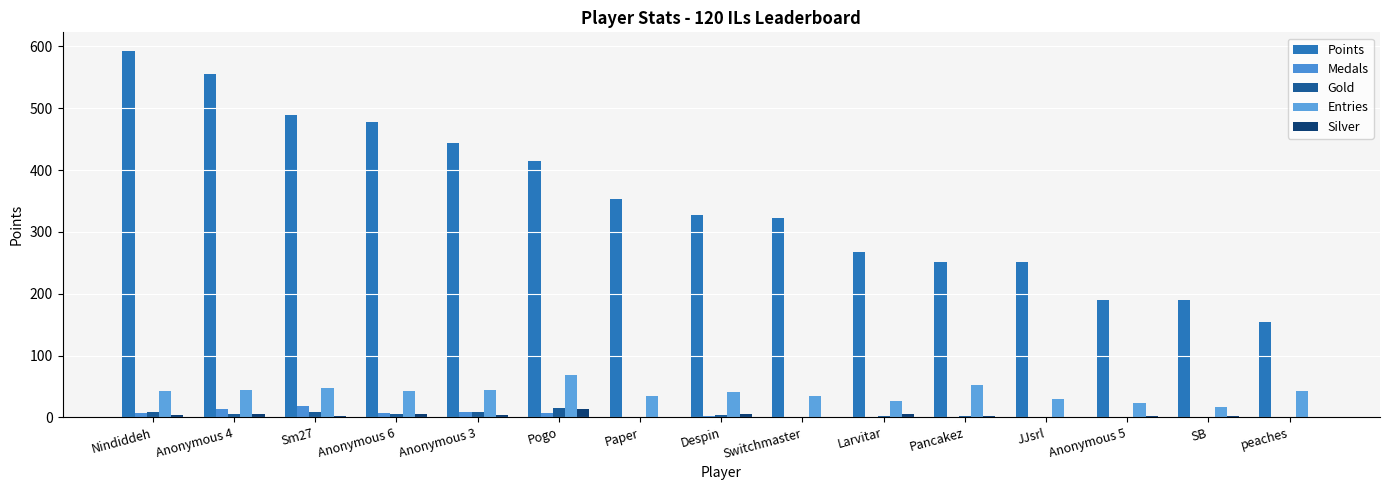

What is the difference between the maximum and minimum values in the Medals series?

19